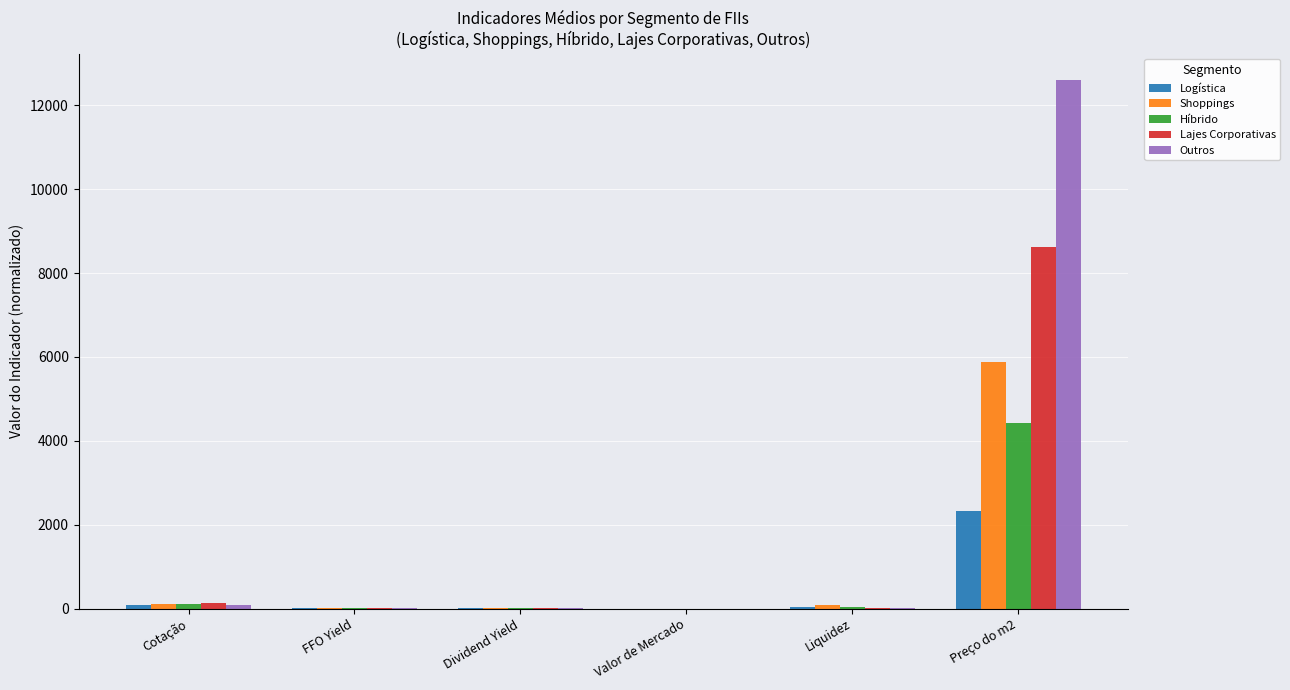

Which series changed the most between Cotação and Preço do m2?

Outros